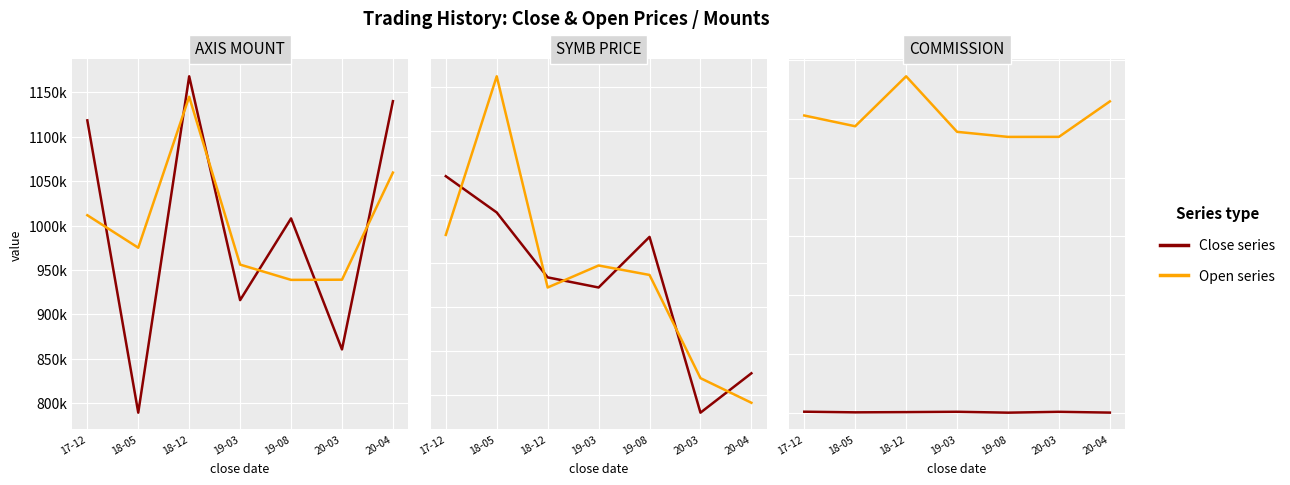

Is this an area chart (filled region under the line)?

No